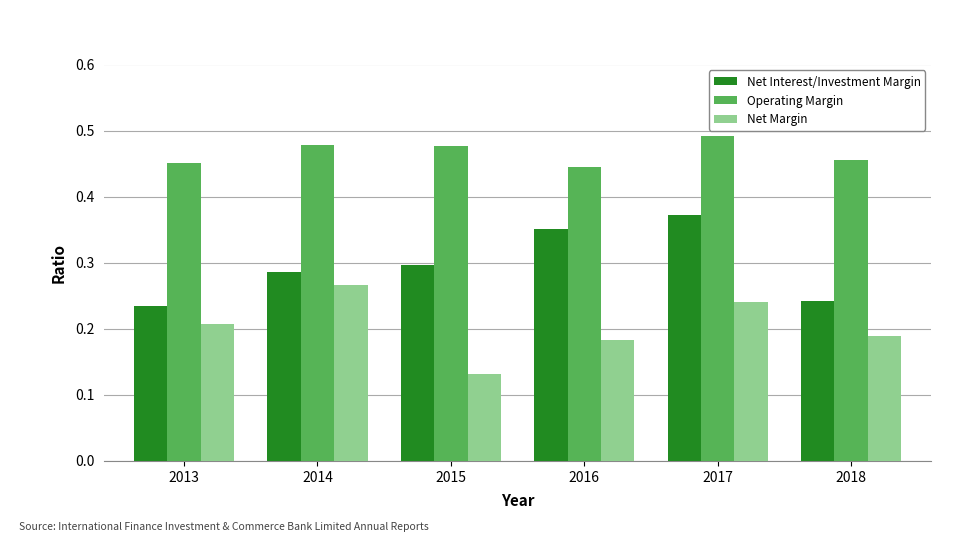

What are all the series names shown in the legend?

Net Interest/Investment Margin, Operating Margin, Net Margin